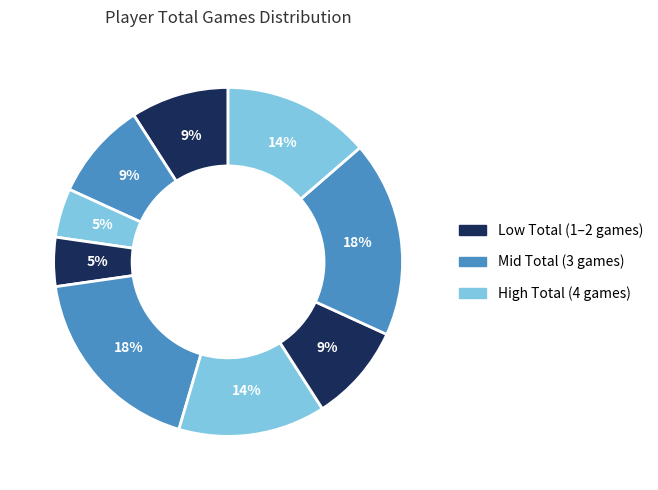

How many slices are in this pie chart?

9